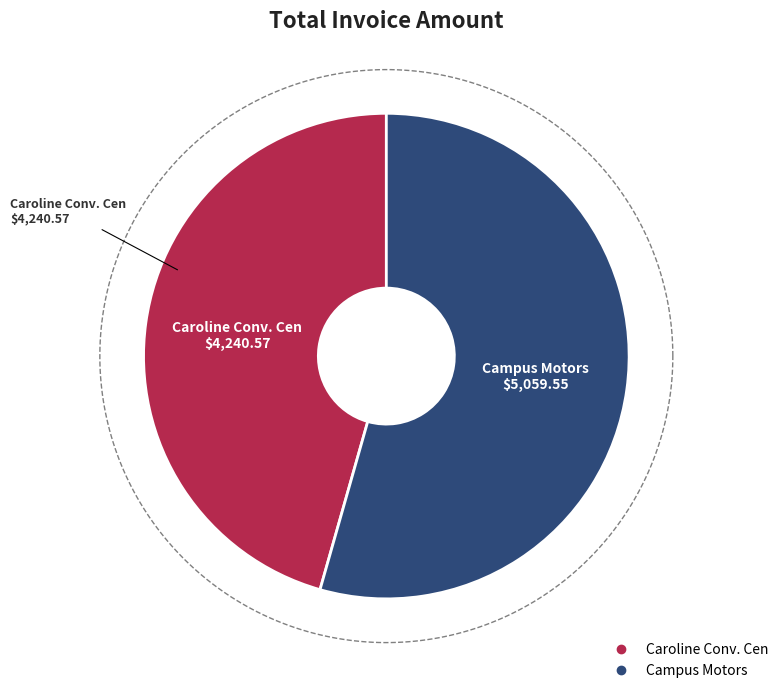

Rank the categories by value from lowest to highest.

Caroline Conv. Cen, Campus Motors